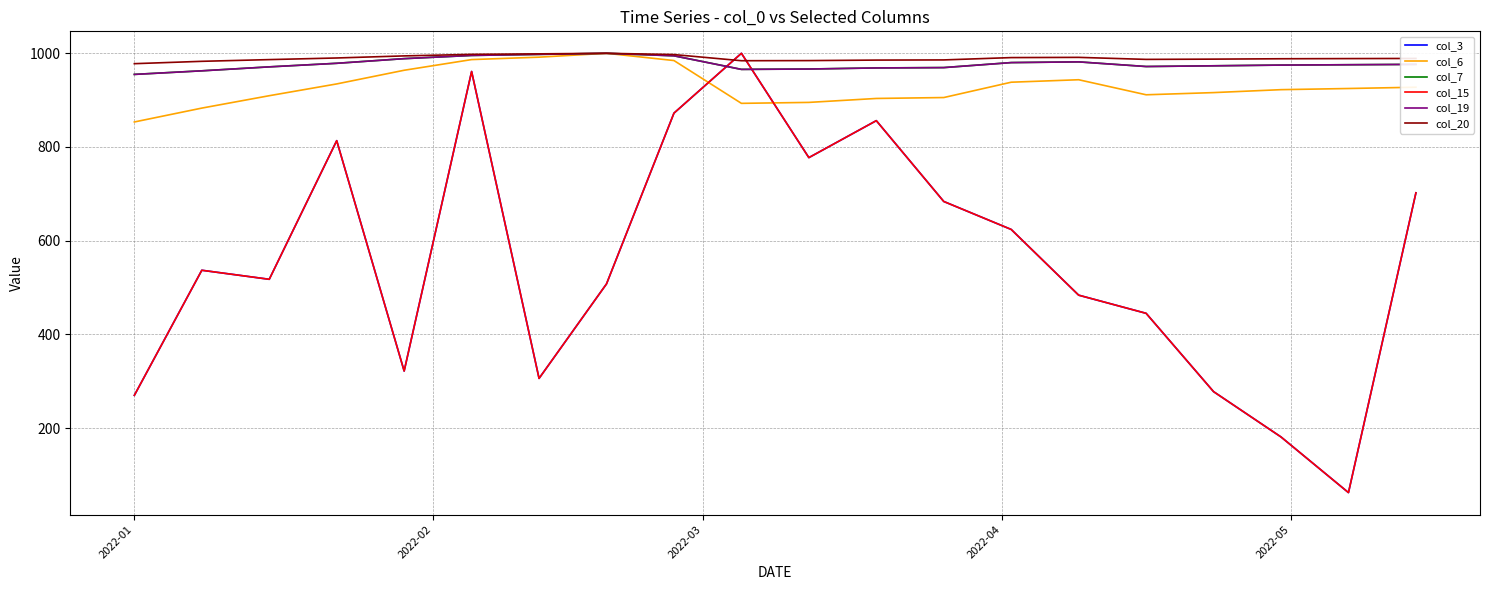

Reading right to left, extract all data points from this chart.

col_3: 702.1	62.2	181.0	277.7	444.9	483.7	624.0	683.7	856.2	777.3	1000.0	872.3	507.7	306.0	961.1	321.7	813.5	517.5	536.8	269.8
col_6: 927.6	924.8	922.4	916.1	911.4	943.6	938.3	905.5	903.6	895.2	893.2	984.5	1000.0	991.7	986.6	963.8	934.6	909.5	883.0	853.4
col_7: 976.4	975.6	974.9	973.4	971.8	981.7	980.2	969.5	968.8	966.5	965.7	994.7	1000.0	997.7	995.4	988.6	978.7	971.1	962.6	955.0
col_15: 702.1	62.2	181.0	277.7	444.9	483.7	624.0	683.7	856.2	777.3	1000.0	872.3	507.7	306.0	961.1	321.7	813.5	517.5	536.8	269.8
col_19: 976.3	975.6	974.8	973.3	971.8	981.7	980.2	969.5	968.7	966.4	965.6	994.6	1000.0	997.7	995.4	988.6	978.6	971.0	962.6	954.9
col_20: 989.0	988.7	988.4	987.5	987.0	991.3	990.8	985.9	985.5	984.4	984.2	997.3	1000.0	998.8	997.7	994.4	990.0	986.5	982.9	977.8